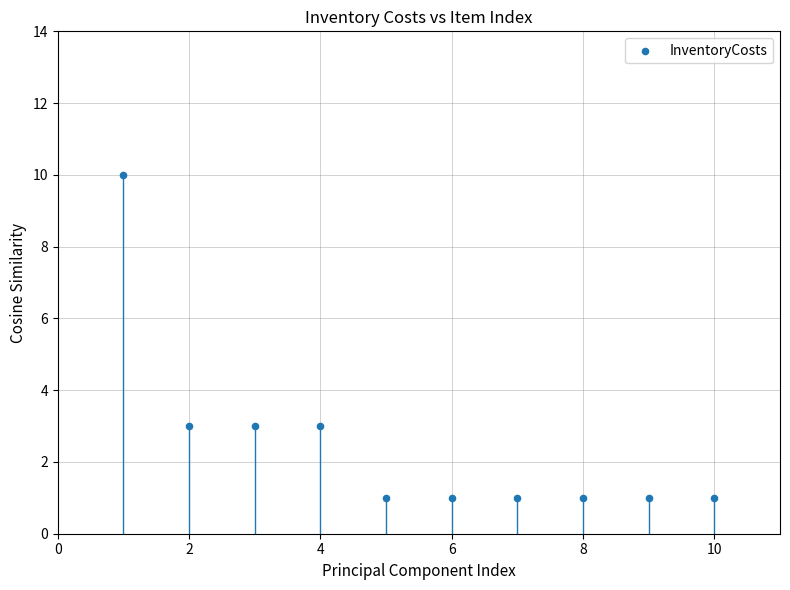

What is the range of Y values (max minus min)?

9